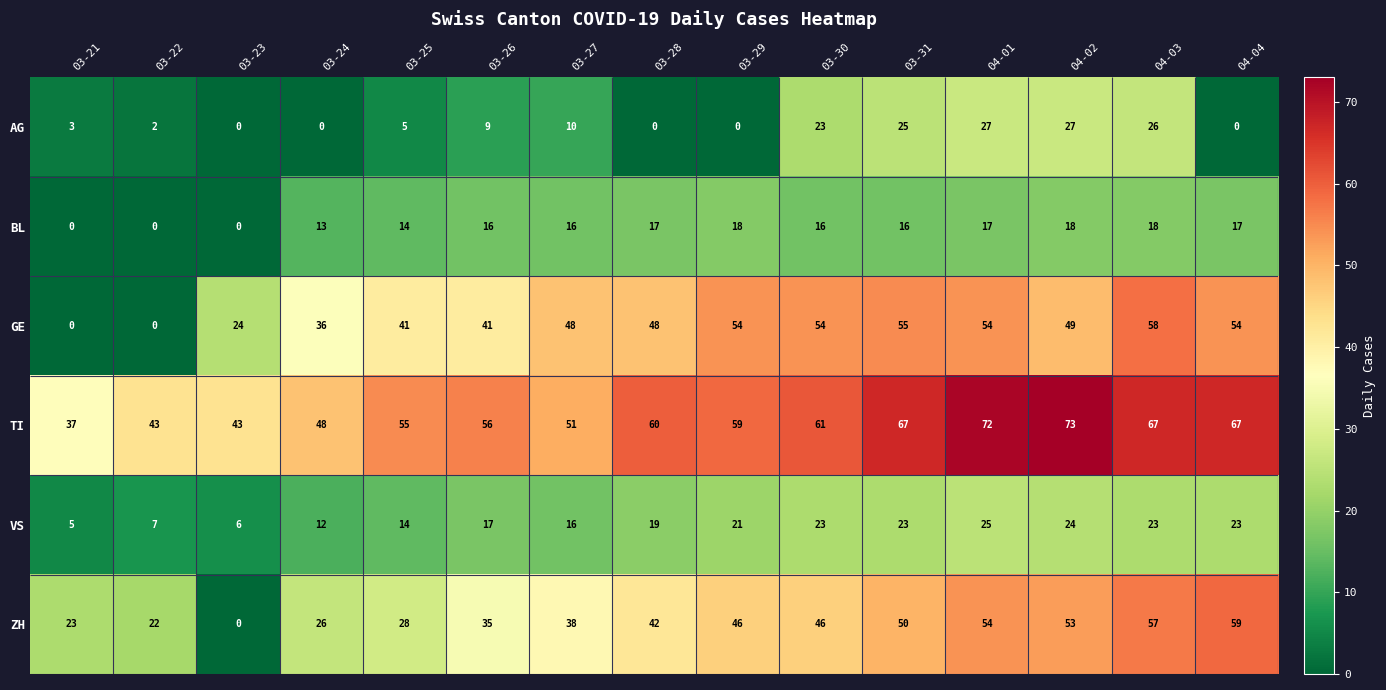

What is the spread (max minus min) of values at 04-03?

49